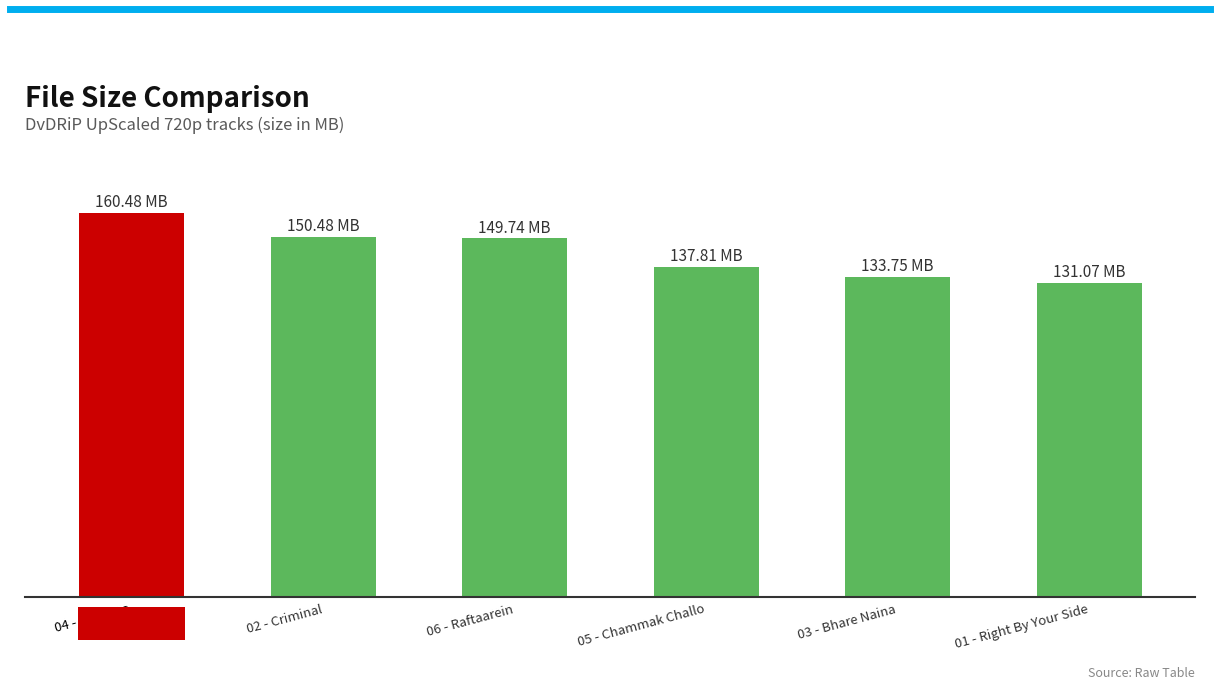

What is the maximum value shown in the chart?

160.5